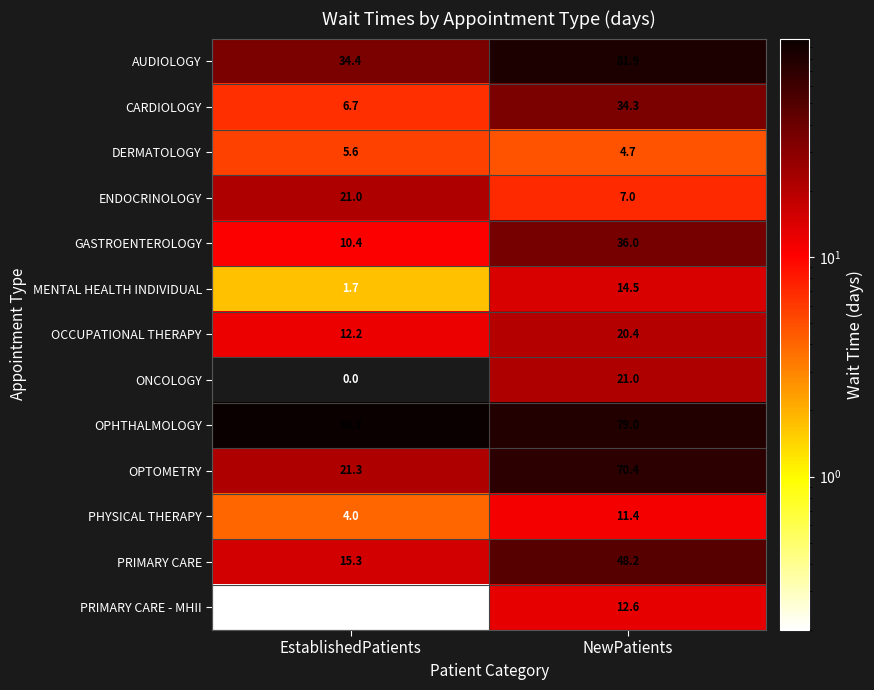

What is the greatest value displayed?

98.7